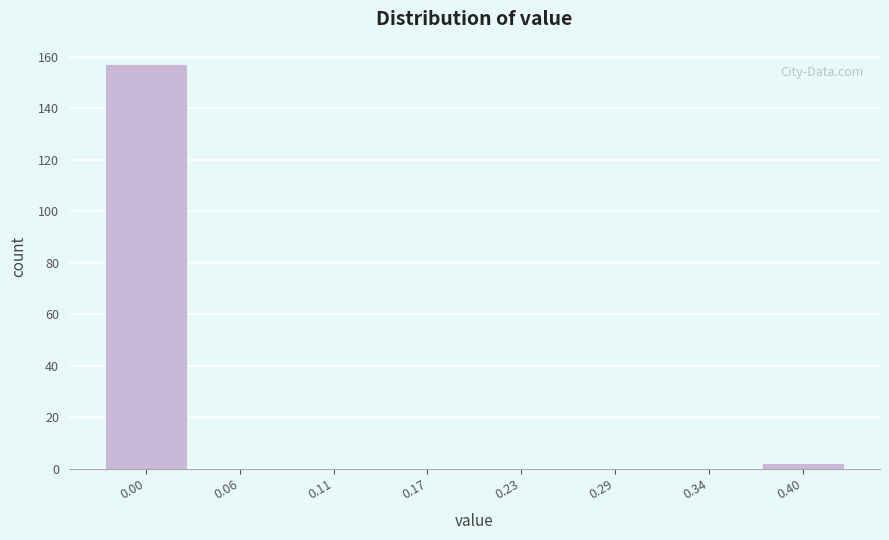

Reading left to right, extract all data points from this chart.

0.00=157	0.06=0	0.11=0	0.17=0	0.23=0	0.29=0	0.34=0	0.40=2